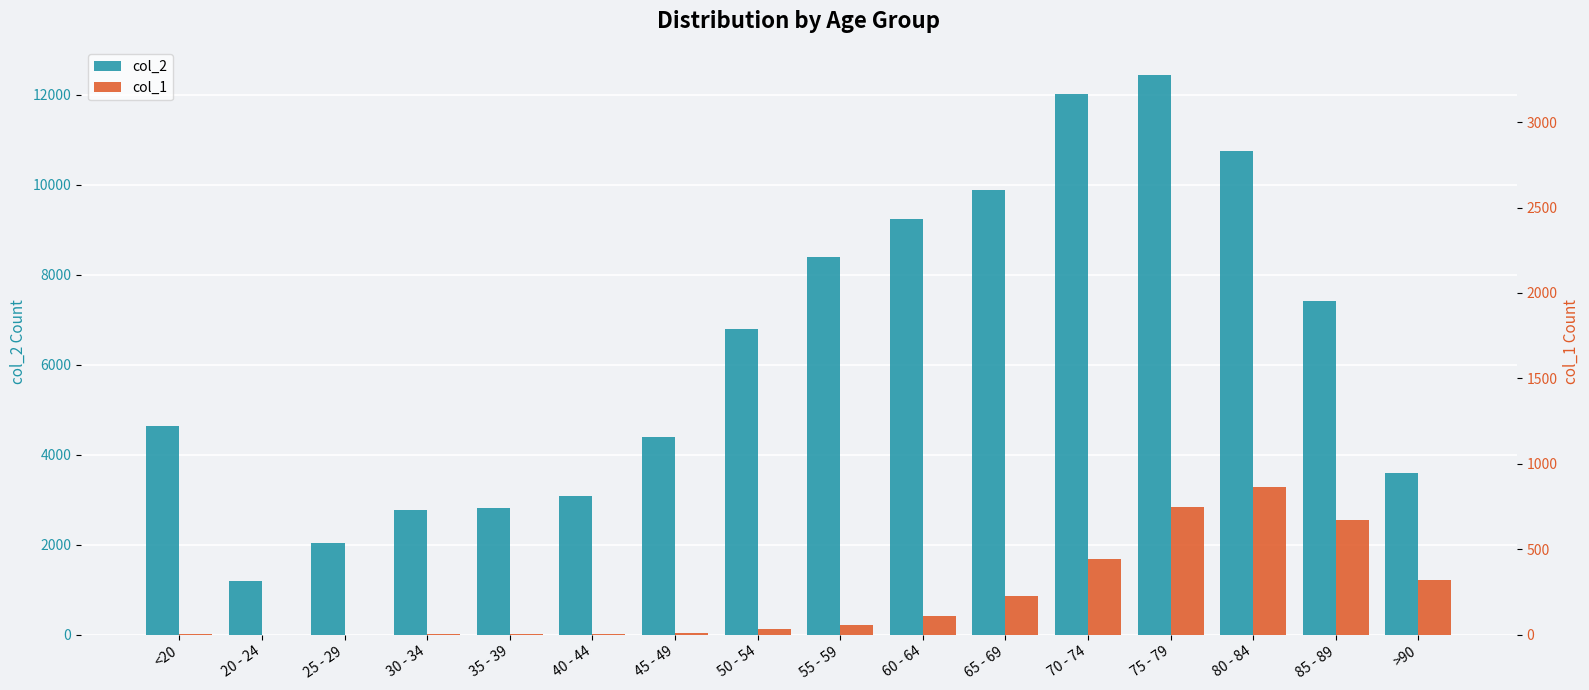

Which series has the widest spread of values?

col_2